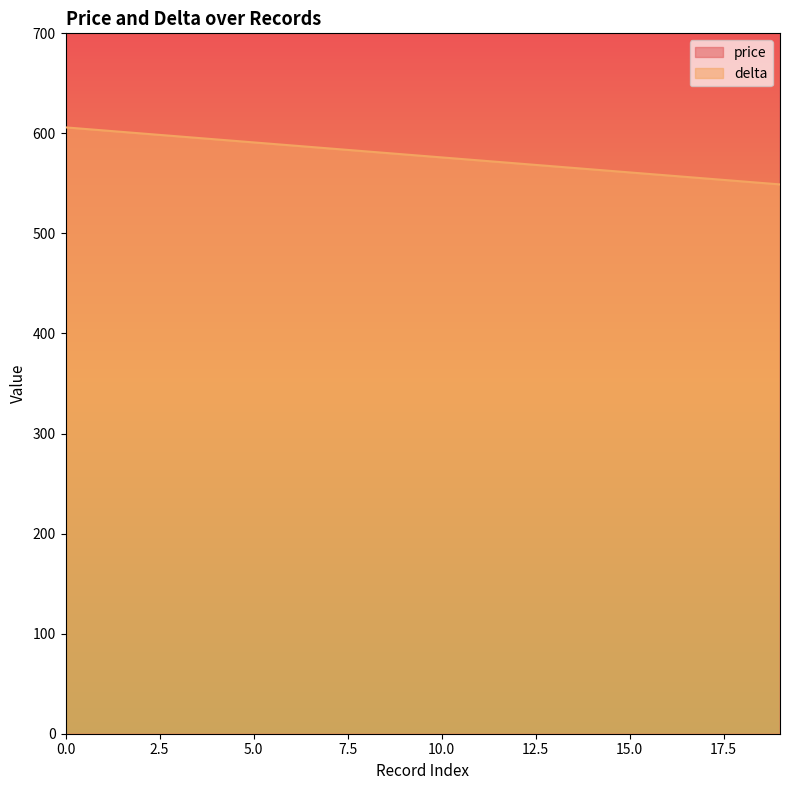

Does the chart display data point markers on the line(s)?

No